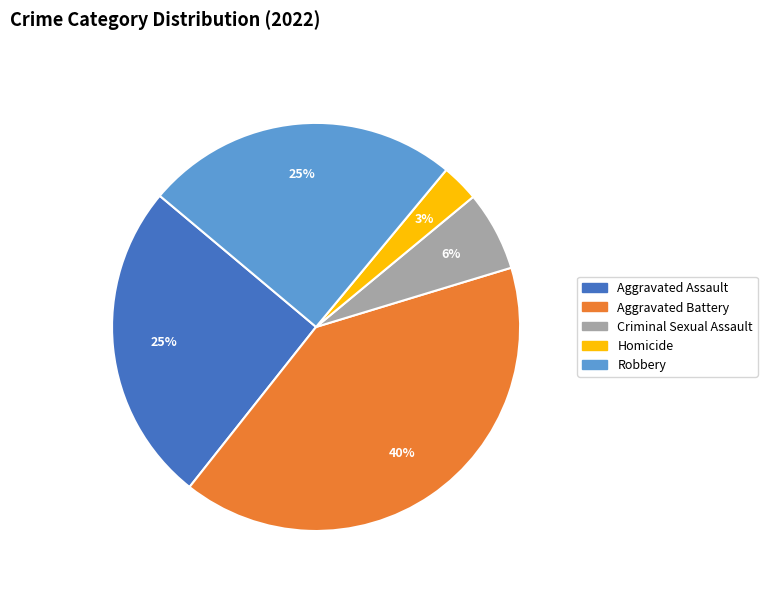

To the nearest percent, what portion does Aggravated Assault represent?

25%